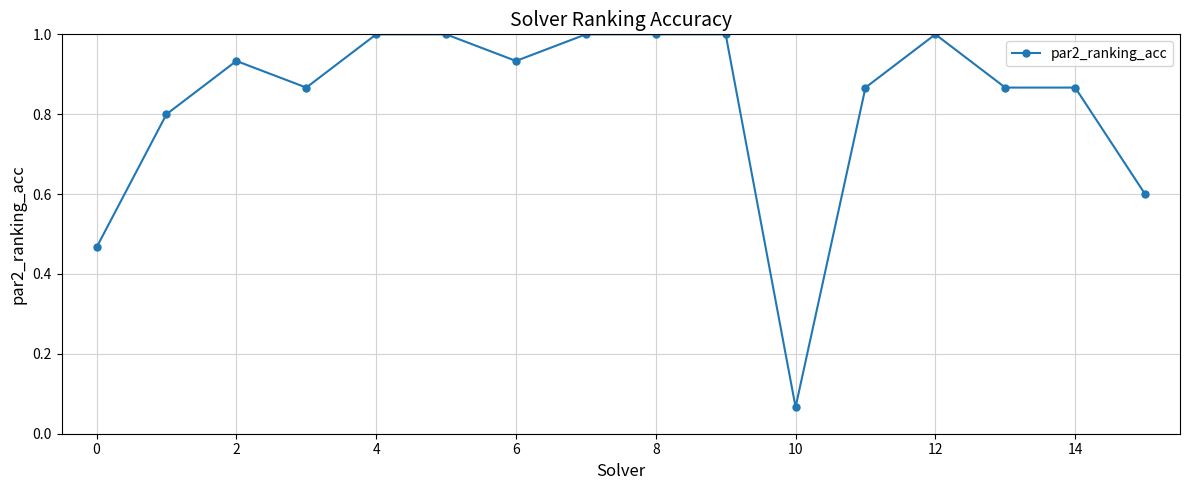

What is the value of the 5th point from the left?

1.0